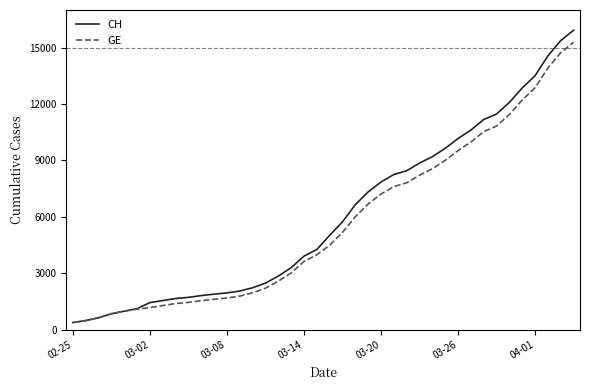

Which series has the largest range (max minus min)?

CH